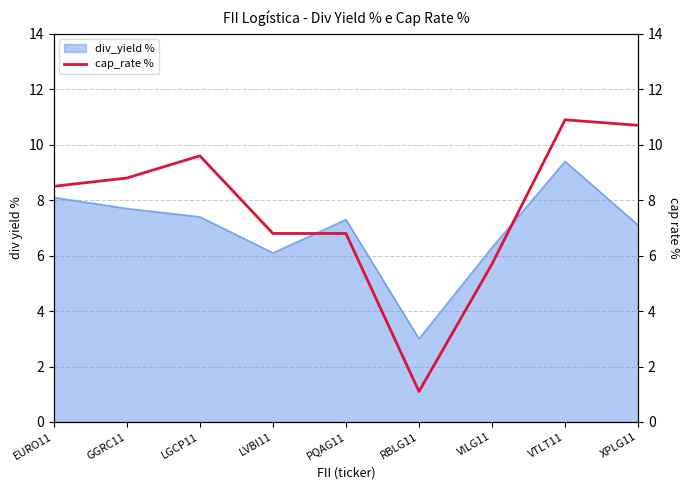

What is the sum of all values?

68.9